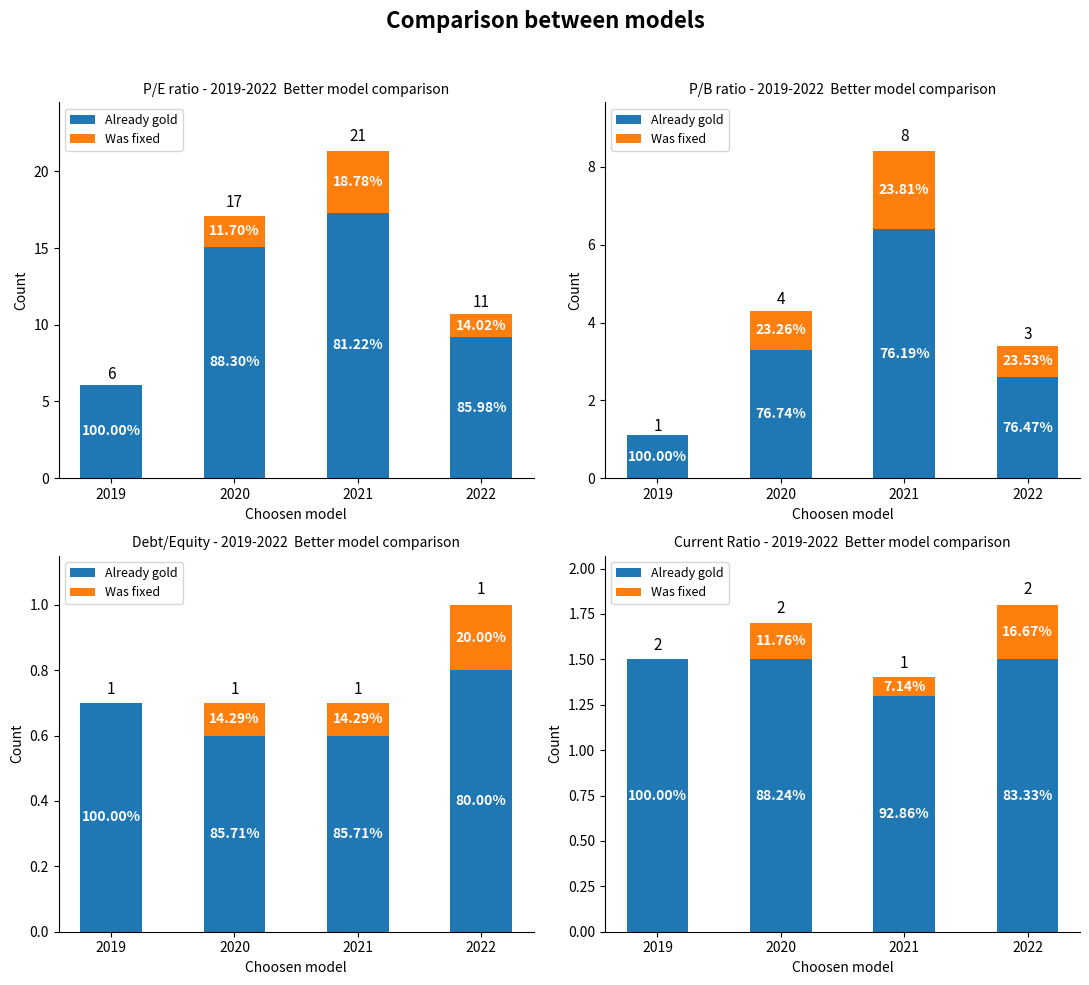

Between 2020 and 2022, which is larger?

2020